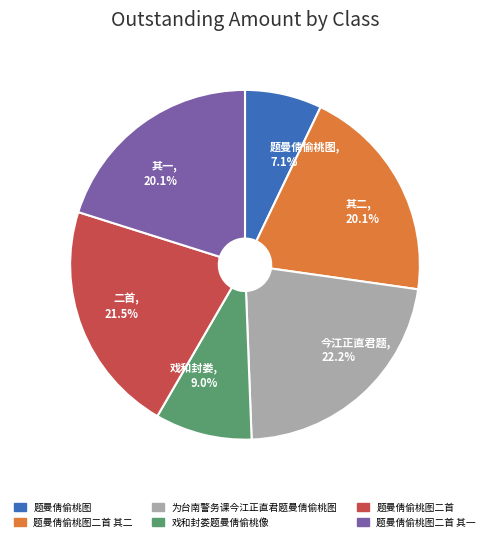

Is there a majority slice in this chart?

No